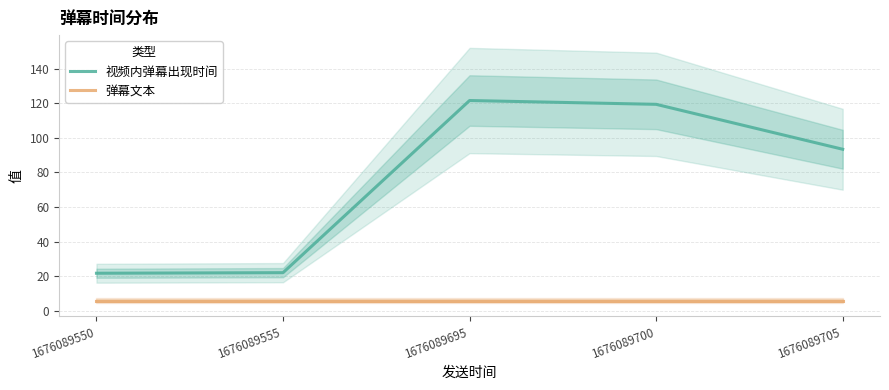

Reading left to right, extract all data points from this chart.

视频内弹幕出现时间: 21.8	22.2	121.5	119.3	93.4
弹幕文本: 6.0	6.0	6.0	6.0	6.0